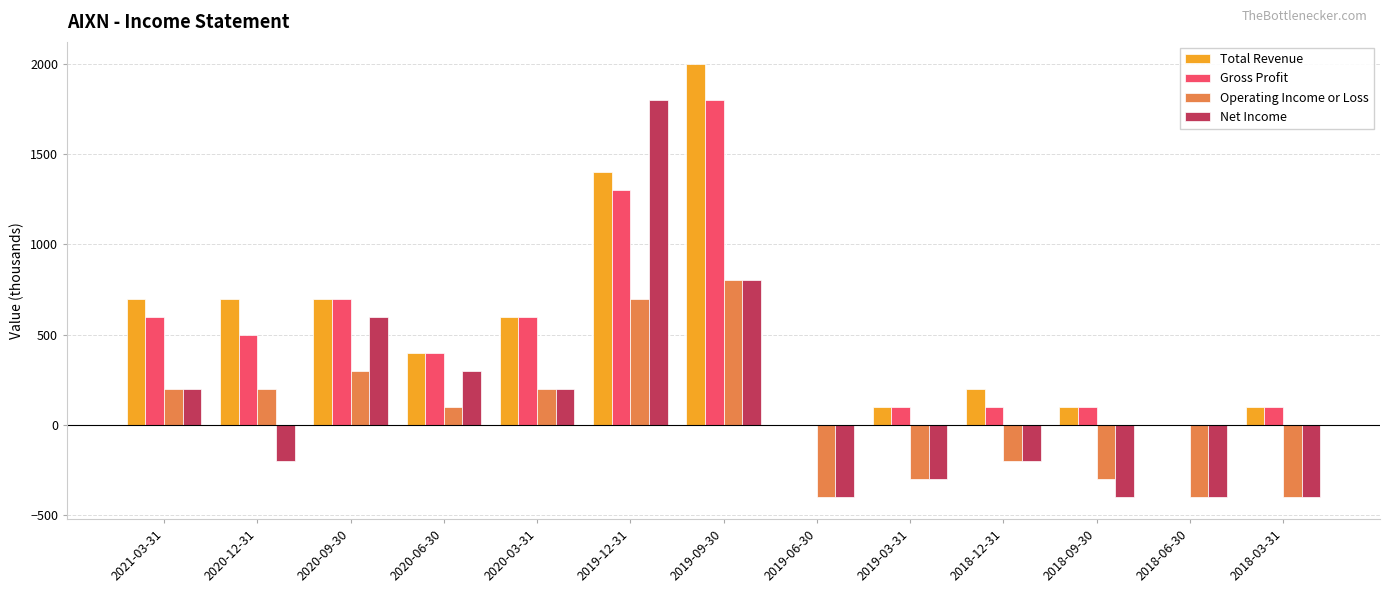

What is the highest value of the Total Revenue series?

2000